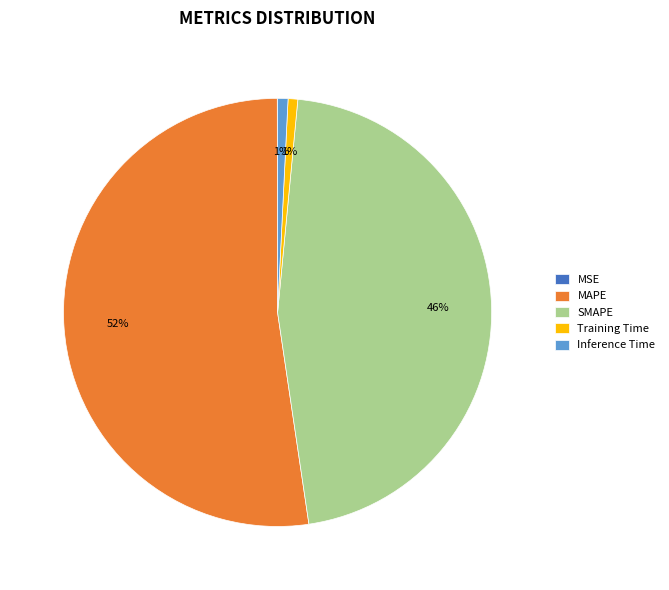

True or false: Inference Time accounts for 11% of the total.

False